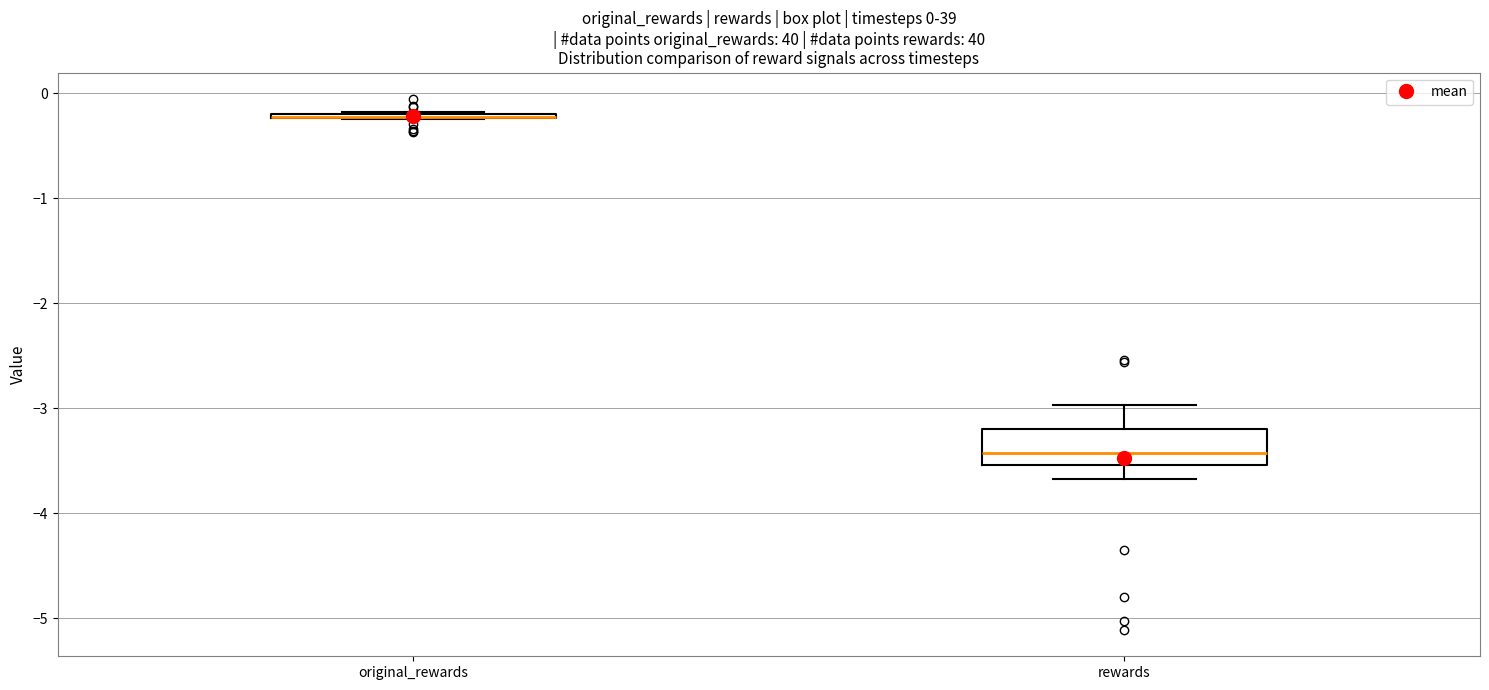

Which box is the tallest, from its lower edge to its upper edge?

rewards